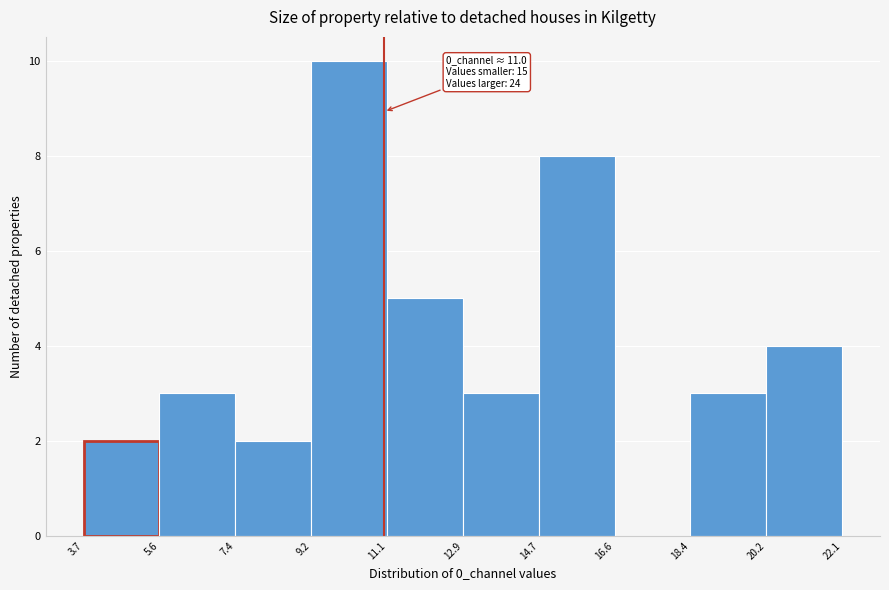

Over which range of the x-axis is the bar tallest?

9.2 to 11.1